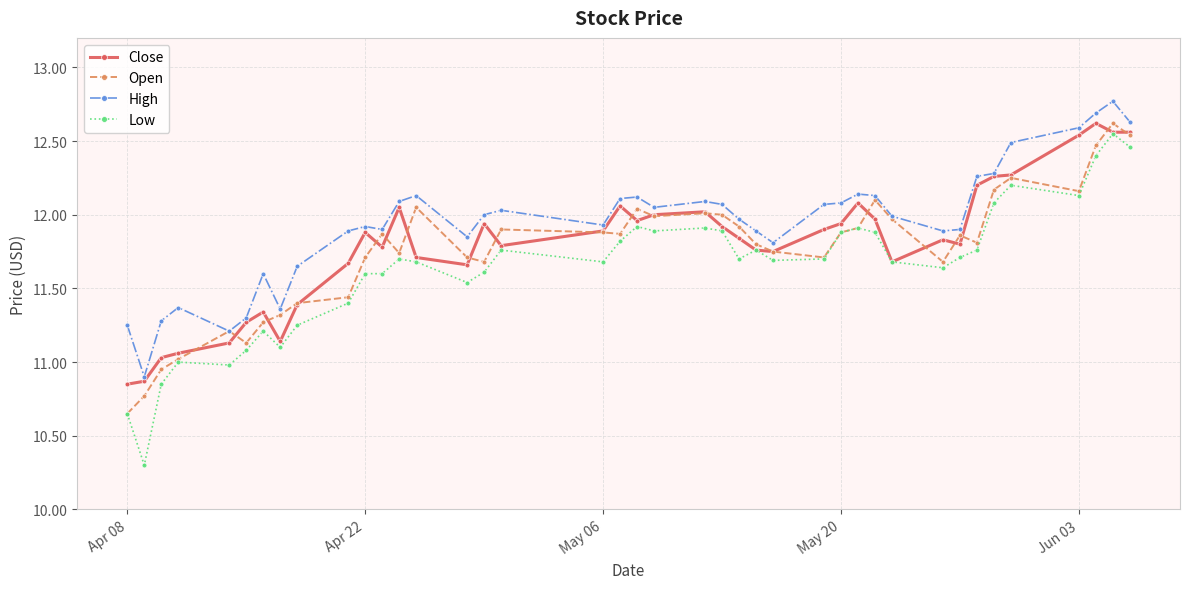

Which series has the largest total across all categories?

High